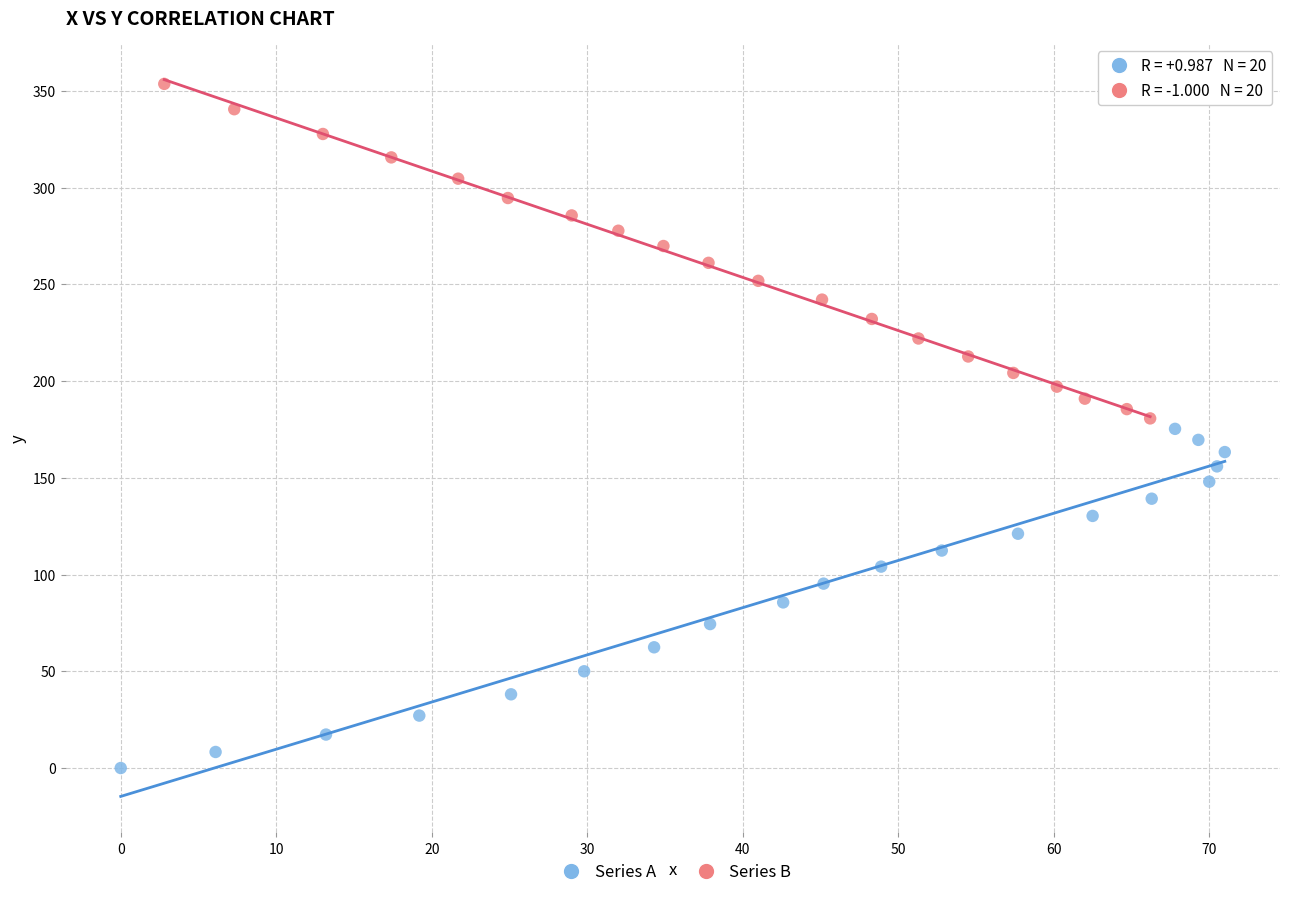

Which series reaches the minimum Y coordinate?

Series A